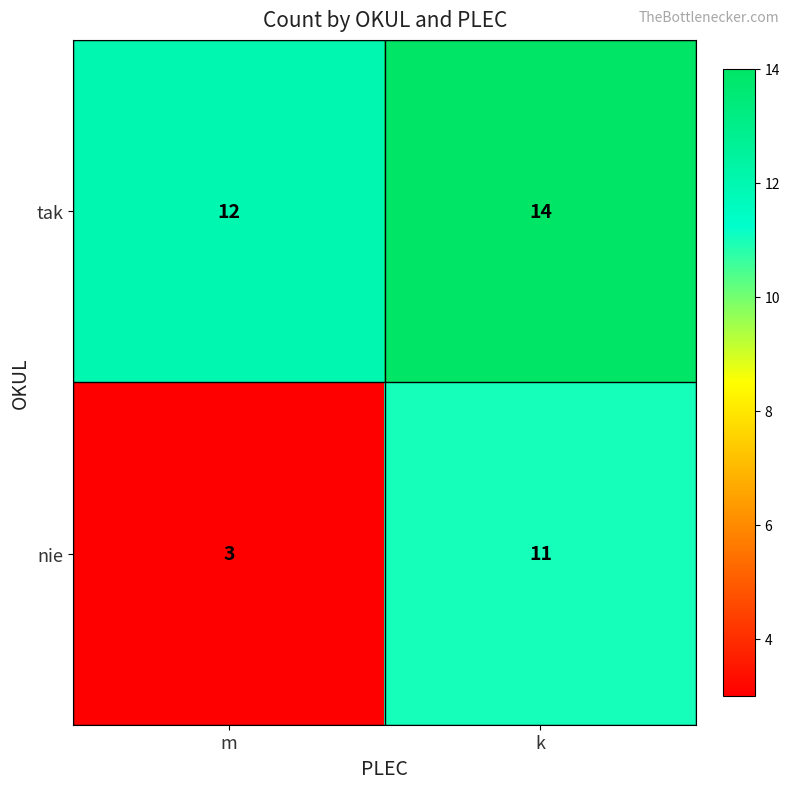

Reading left to right, transcribe all the data shown in this chart.

tak: m=12	k=14
nie: m=3	k=11